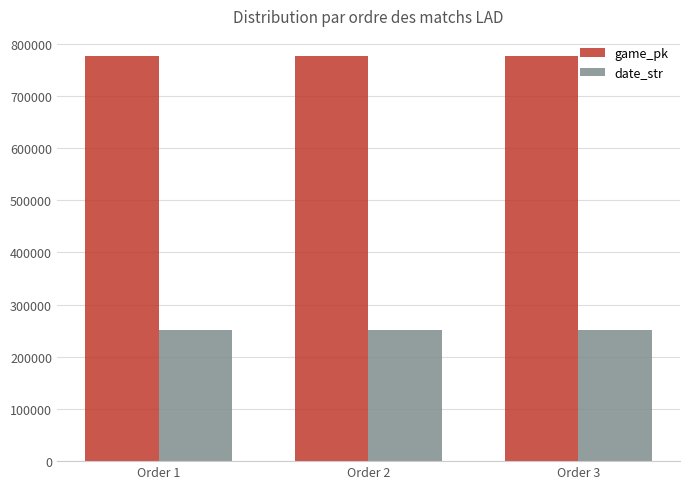

Where does the date_str series first go above 250912?

Order 1